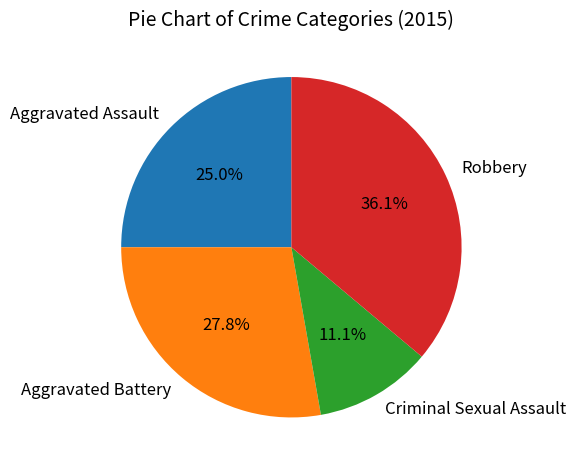

Count the number of slices in the pie.

4